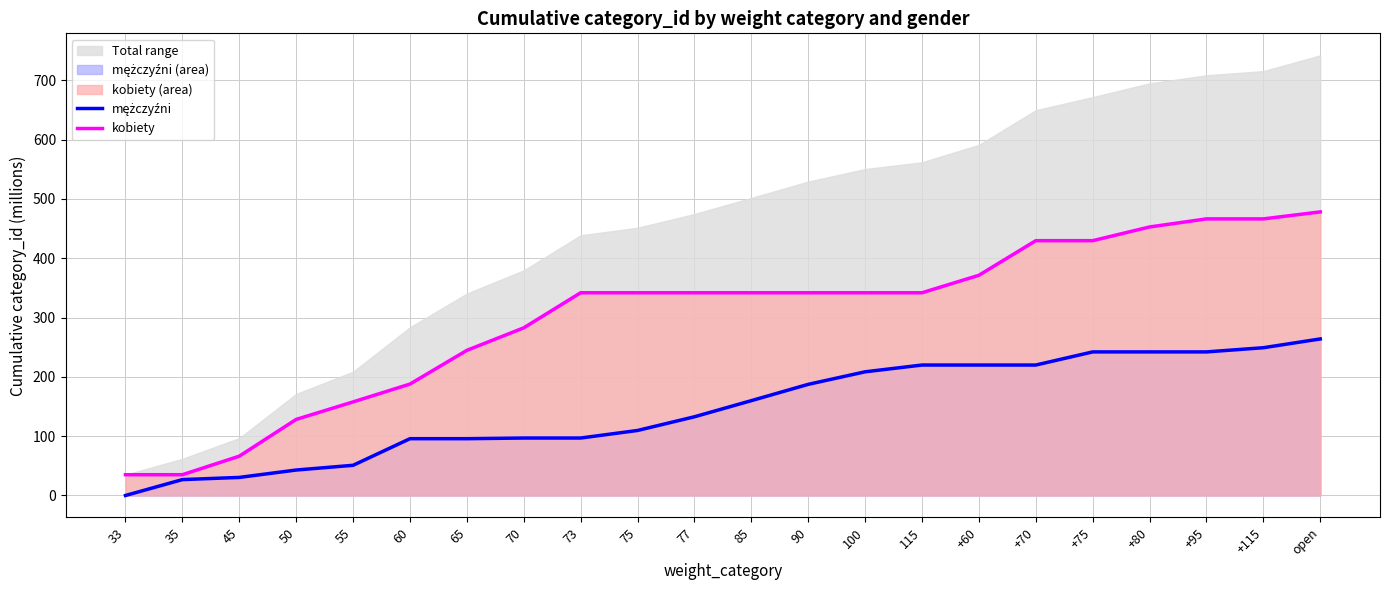

What is the maximum value for kobiety?

478.2